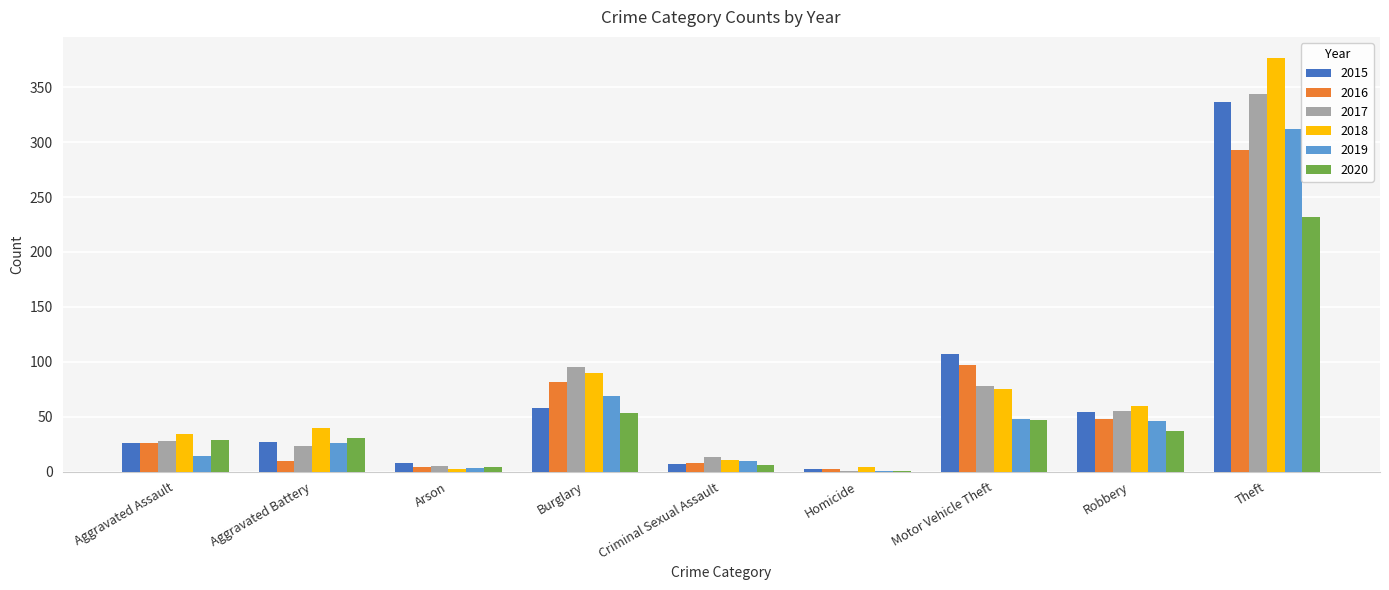

What is the maximum value shown in the chart?

377